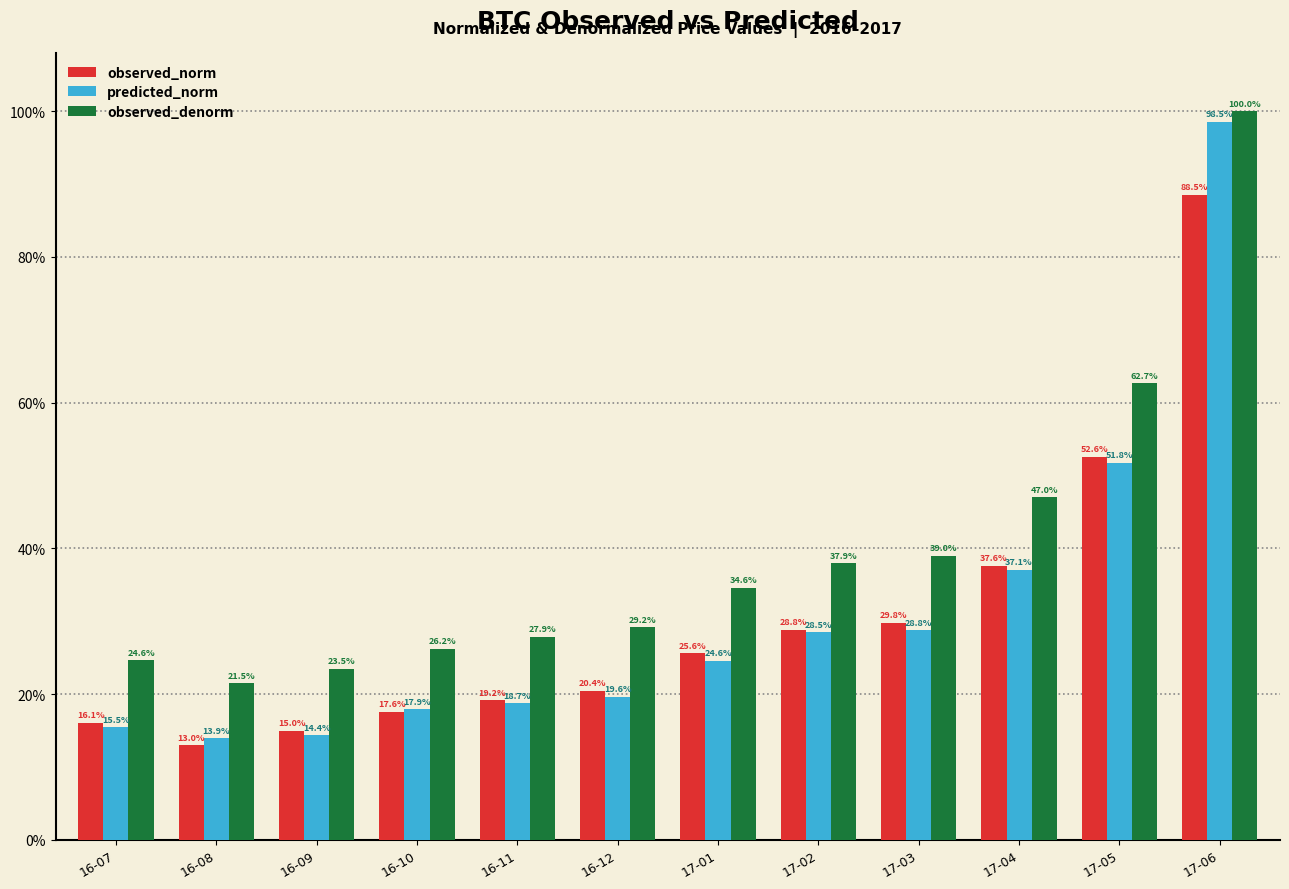

What is the value of the observed_norm bar at the 6th from the left?

0.2